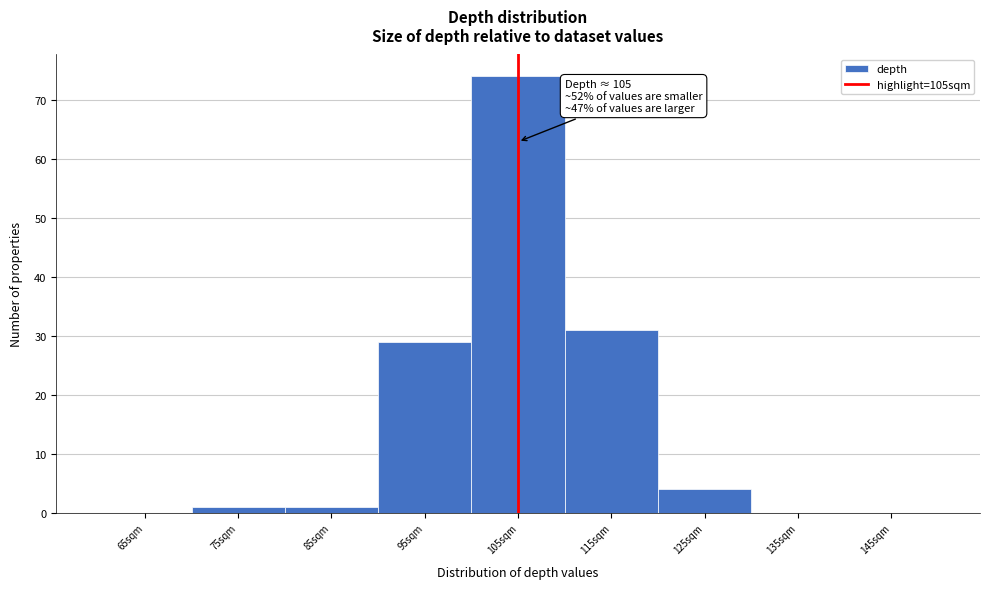

Which range on the x-axis has the tallest bar?

100 to 110